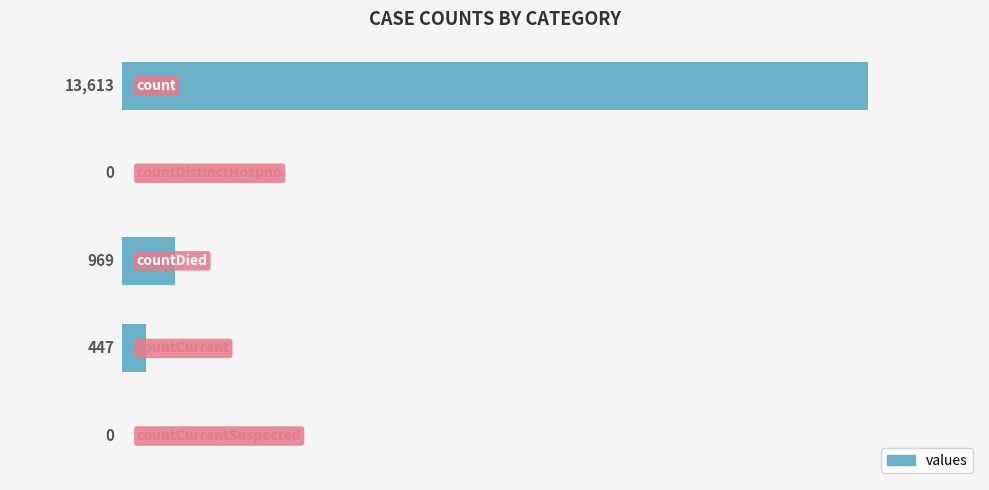

What is the sum of all values?

15029